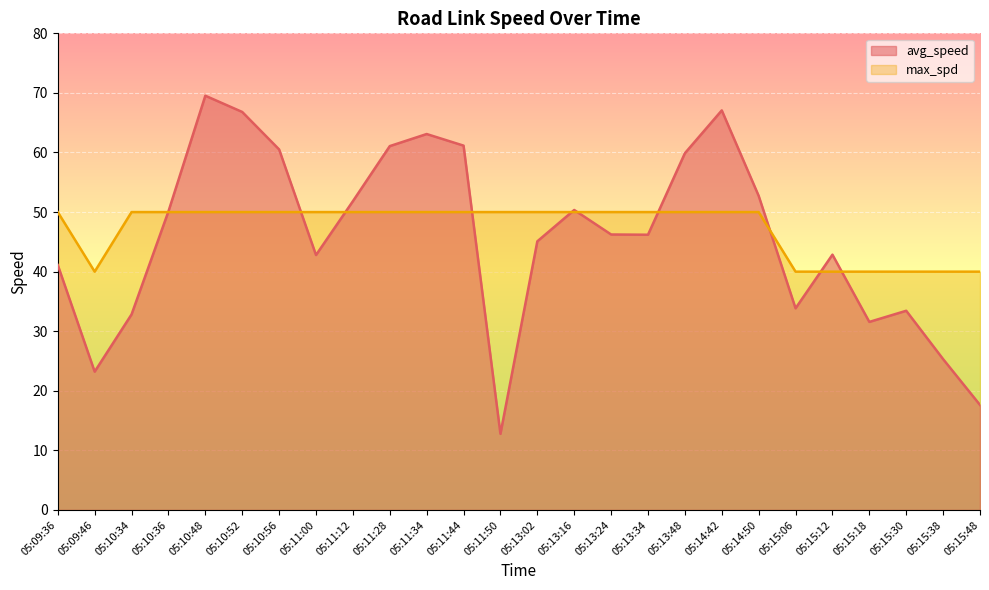

What is the total value across all series at 05:15:18?

71.6